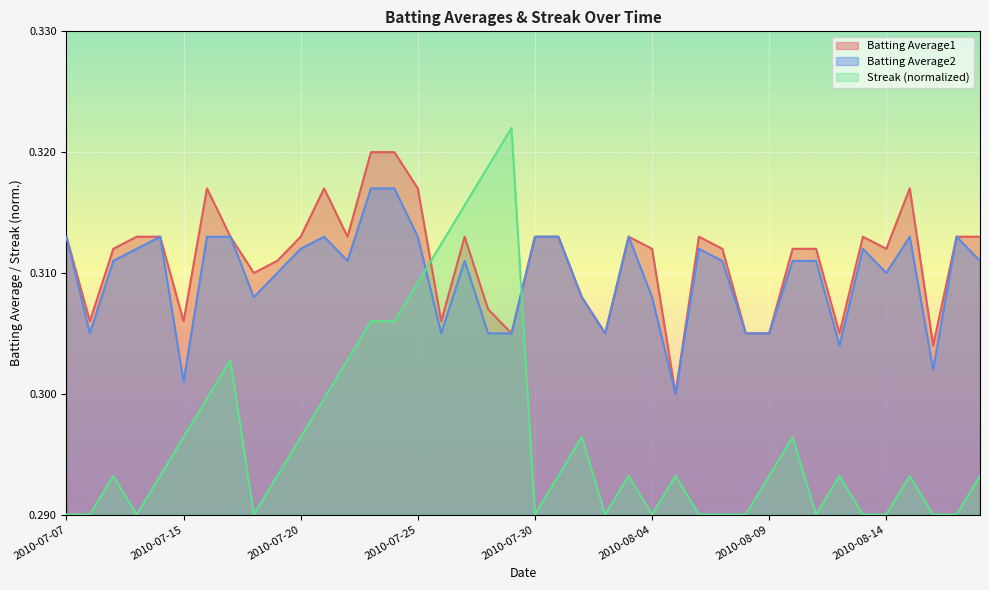

Reading left to right, list all the values displayed in this chart.

Batting Average1: 0.3	0.3	0.3	0.3	0.3	0.3	0.3	0.3	0.3	0.3	0.3	0.3	0.3	0.3	0.3	0.3	0.3	0.3	0.3	0.3	0.3	0.3	0.3	0.3	0.3	0.3	0.3	0.3	0.3	0.3	0.3	0.3	0.3	0.3	0.3	0.3	0.3	0.3	0.3	0.3
Batting Average2: 0.3	0.3	0.3	0.3	0.3	0.3	0.3	0.3	0.3	0.3	0.3	0.3	0.3	0.3	0.3	0.3	0.3	0.3	0.3	0.3	0.3	0.3	0.3	0.3	0.3	0.3	0.3	0.3	0.3	0.3	0.3	0.3	0.3	0.3	0.3	0.3	0.3	0.3	0.3	0.3
Streak: 0.3	0.3	0.3	0.3	0.3	0.3	0.3	0.3	0.3	0.3	0.3	0.3	0.3	0.3	0.3	0.3	0.3	0.3	0.3	0.3	0.3	0.3	0.3	0.3	0.3	0.3	0.3	0.3	0.3	0.3	0.3	0.3	0.3	0.3	0.3	0.3	0.3	0.3	0.3	0.3